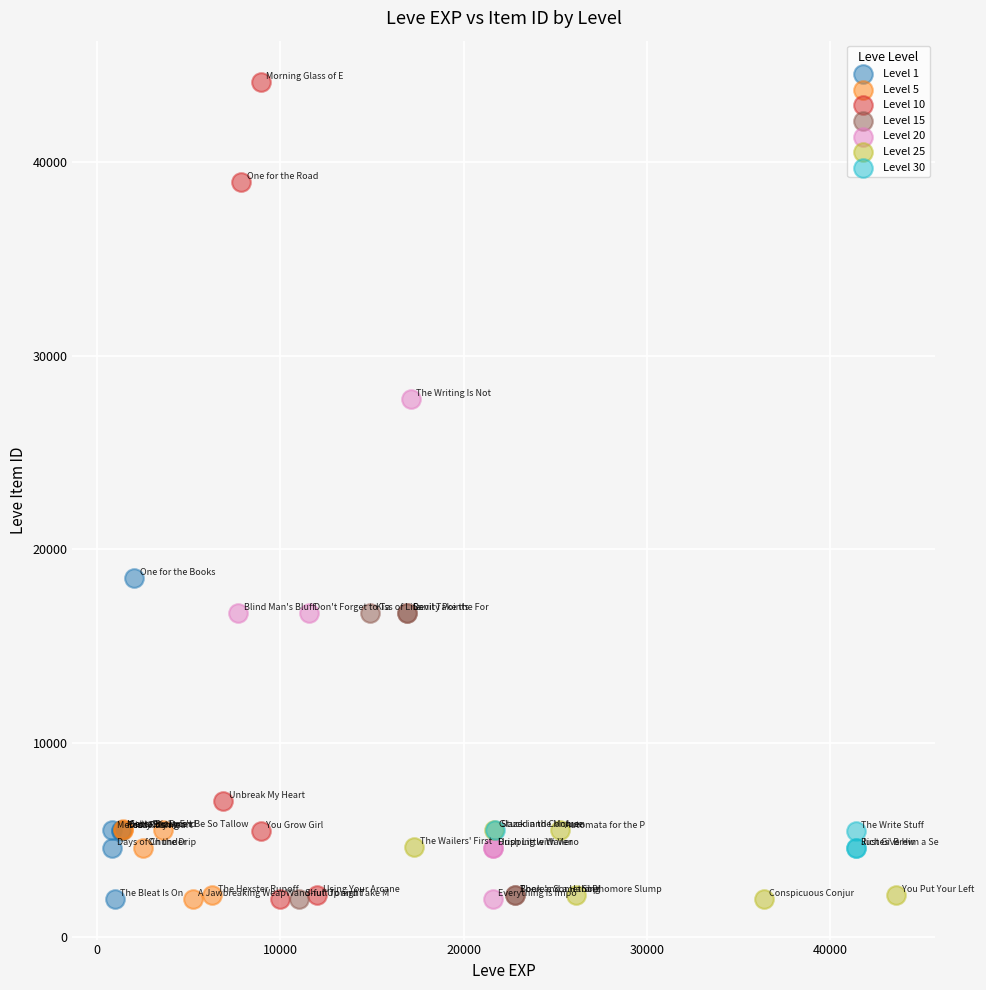

Which series has the largest Y range (max minus min)?

Level 10